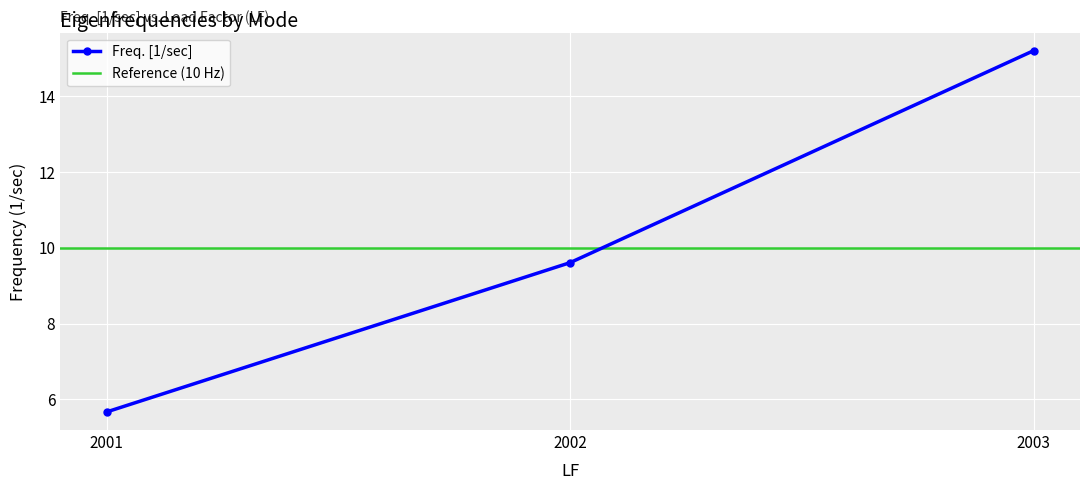

Is it true that the value at 2002 is 9.6?

True